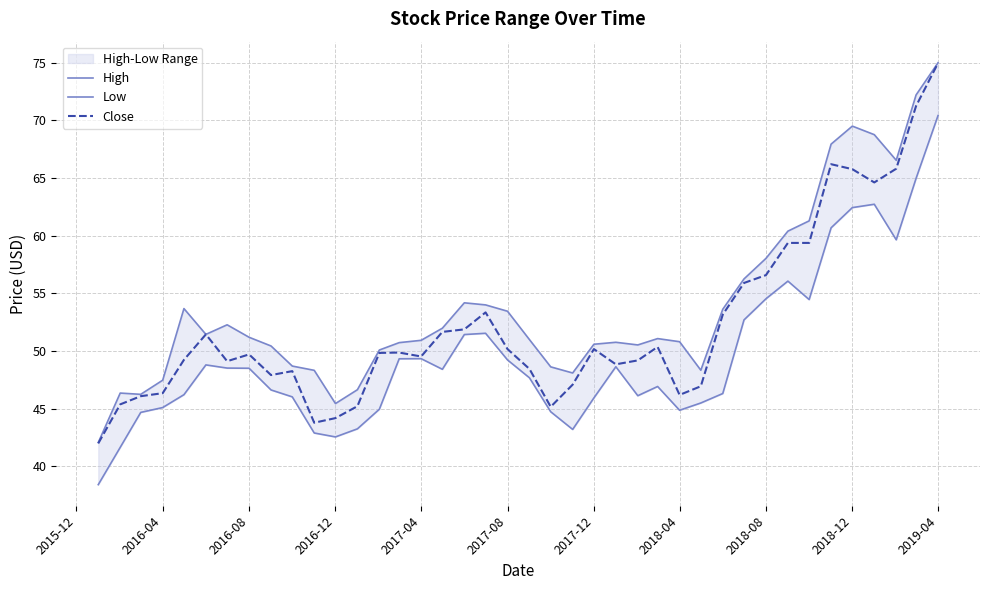

At which label does Close reach its peak?

2019-04